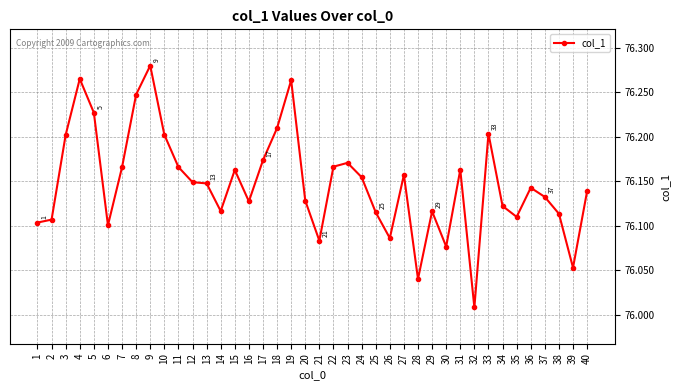

The value at 18 is 76.2. True or false?

True